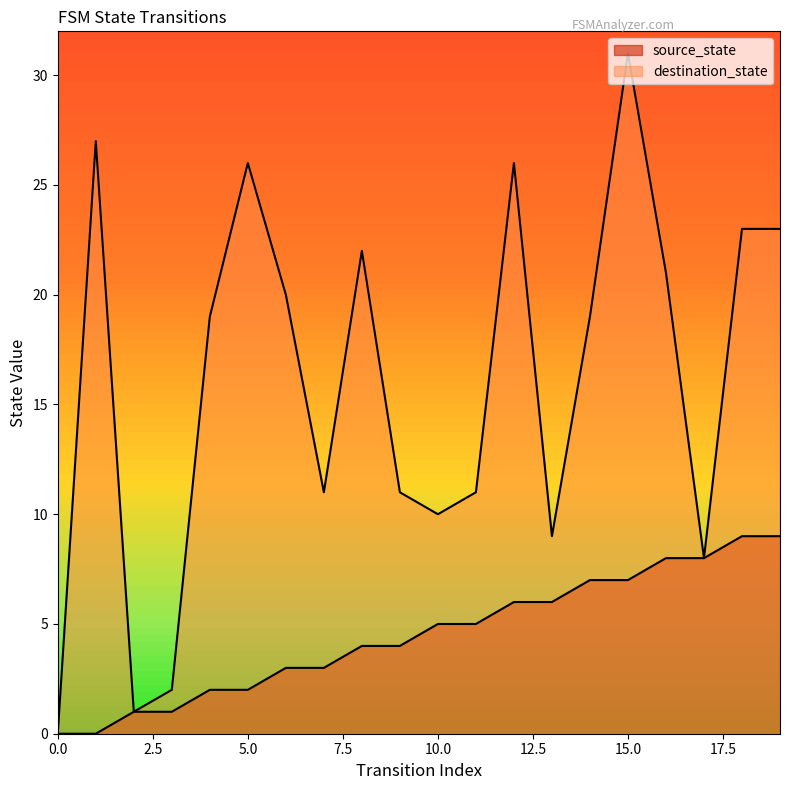

What is the value of the destination_state point at the 11th from the left?

10